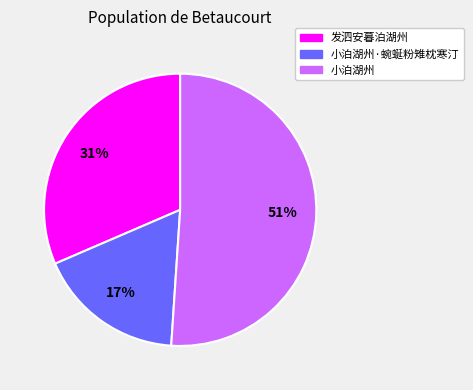

To the nearest percent, what is the difference between the largest and smallest slice percentages?

34%